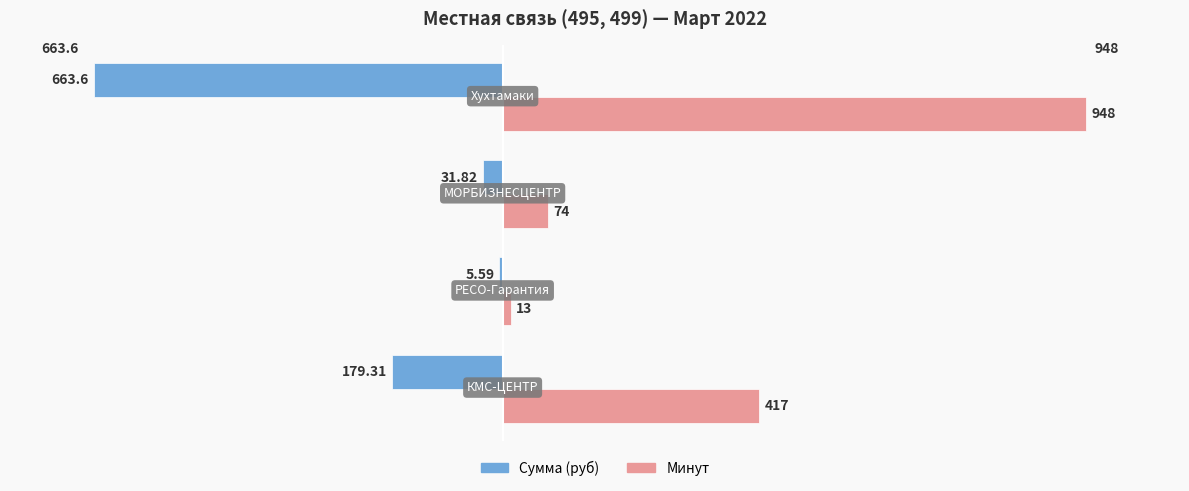

Which series has the largest total across all categories?

Минут